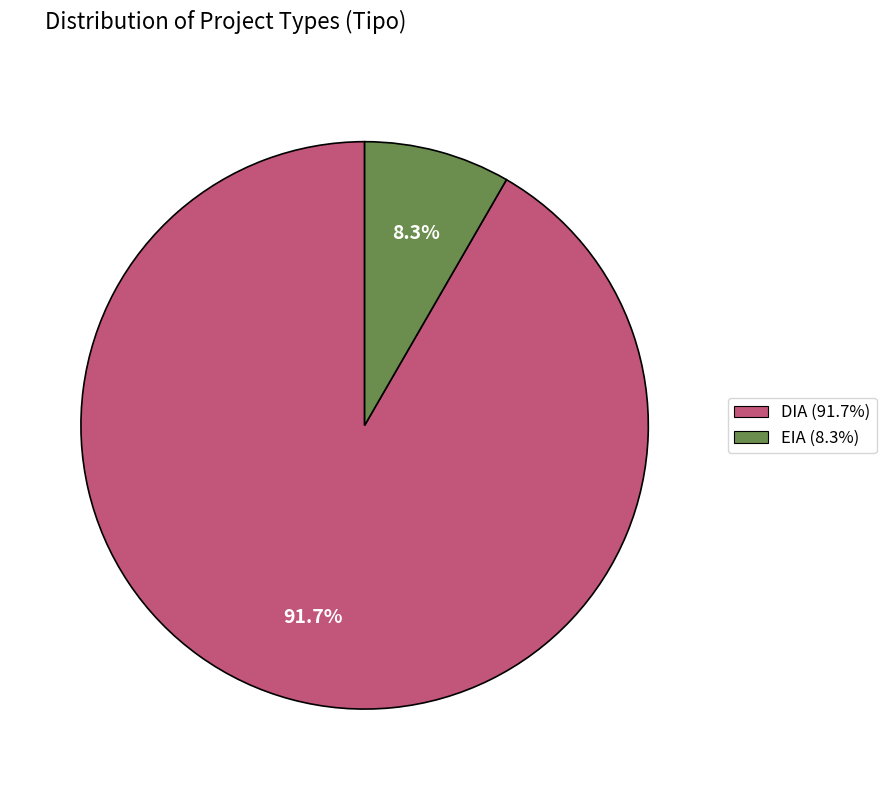

To the nearest percent, what percentage of the pie is DIA?

92%